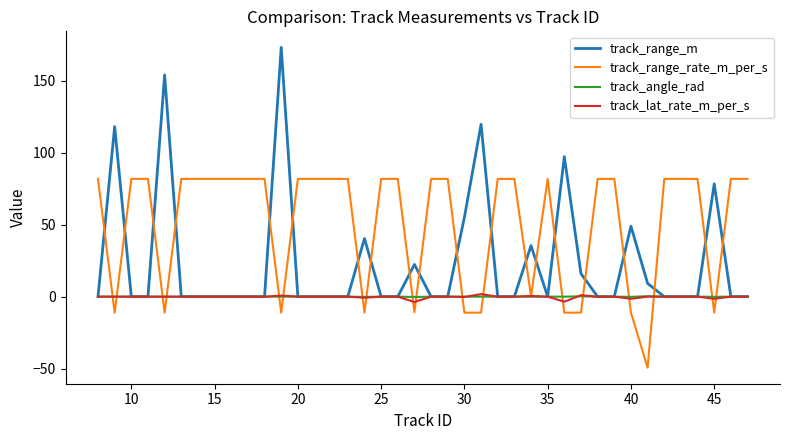

Which series has the largest total across all categories?

track_range_rate_m_per_s